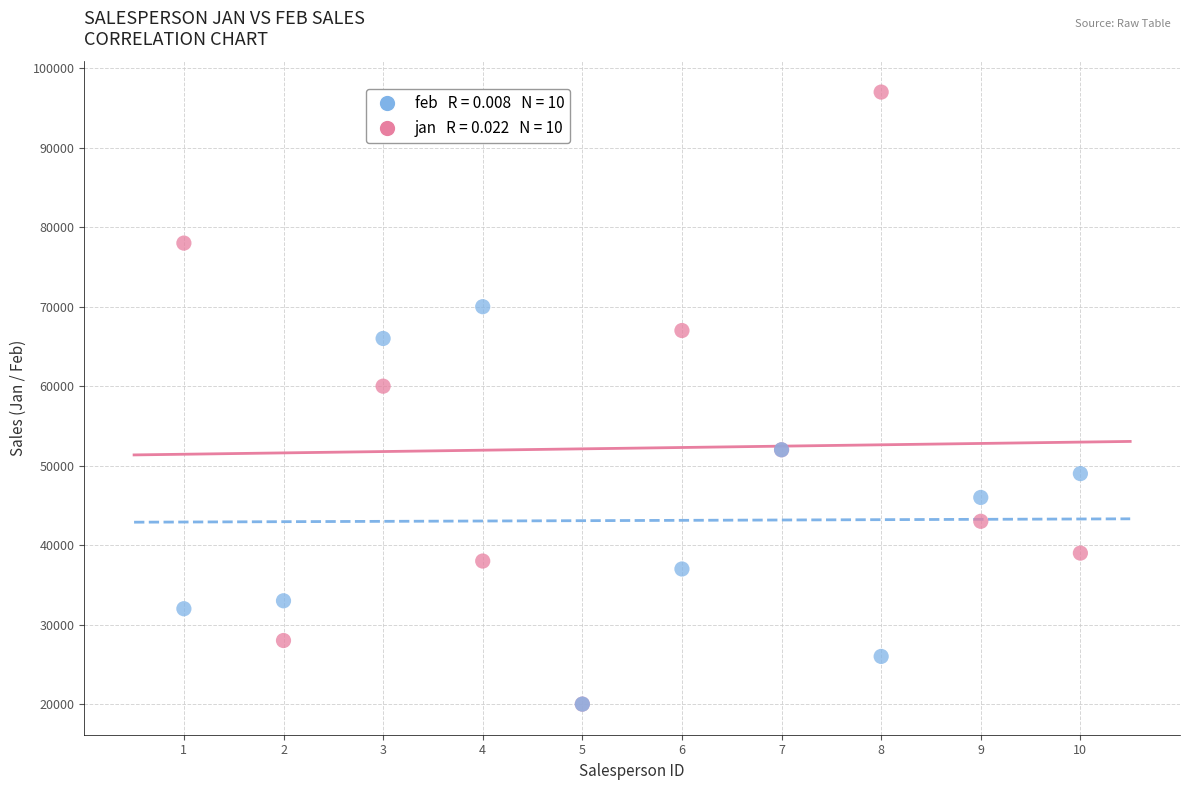

Across all series, what Y value is closest to 58500?

60000